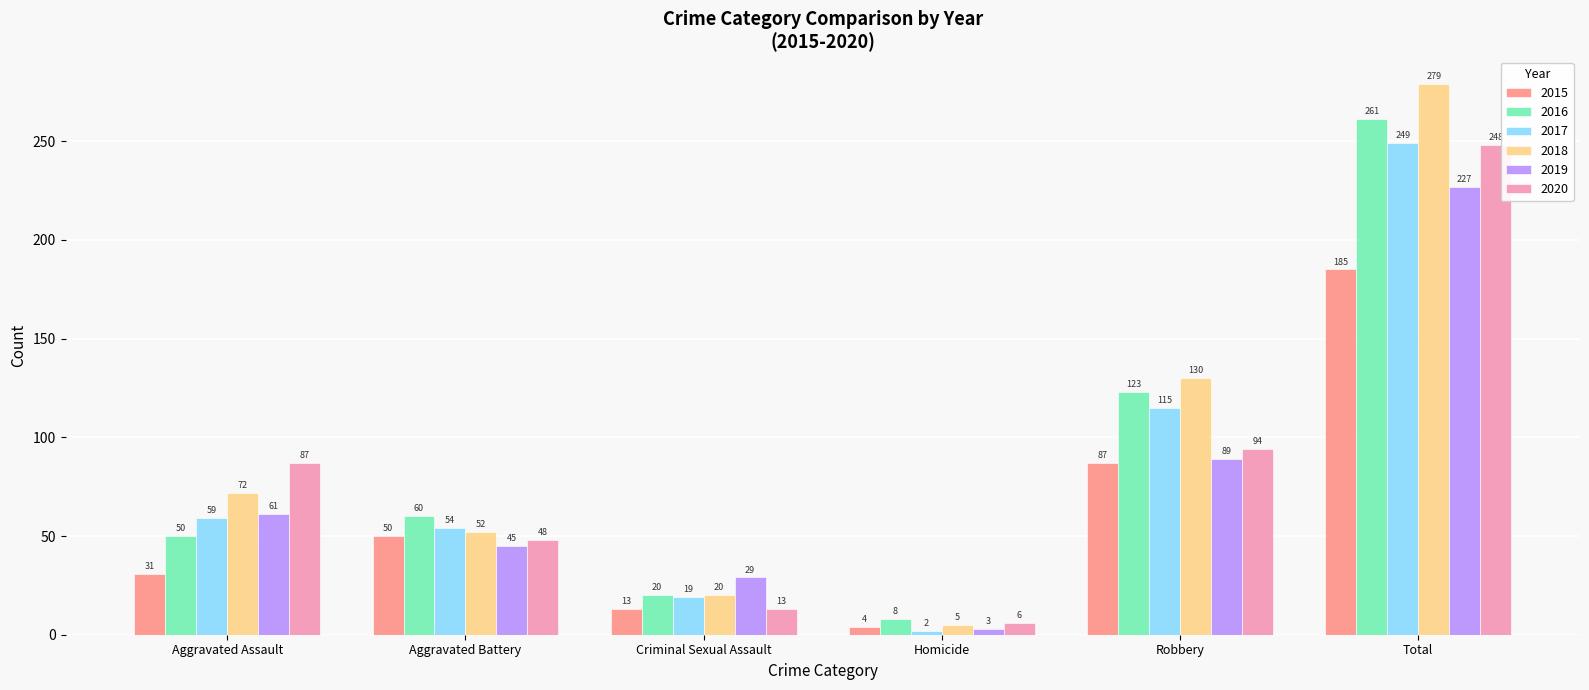

What is the average value of the 2017 series?

83